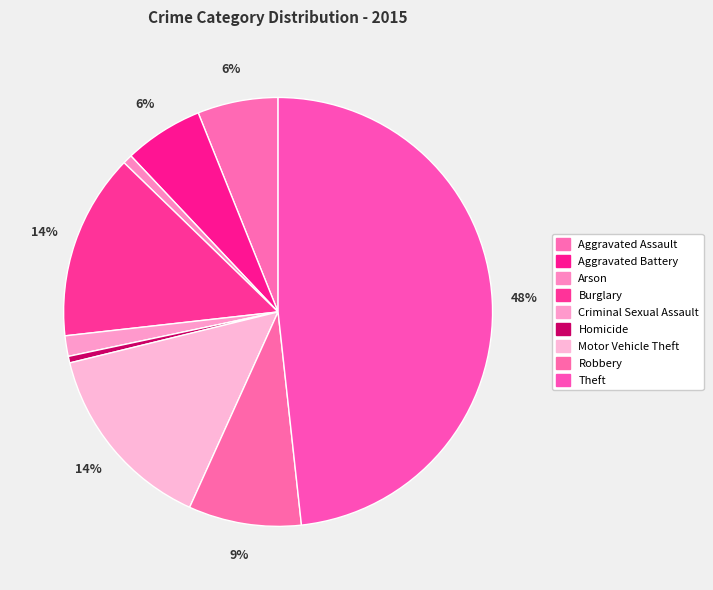

Which has a higher value, Arson or Burglary?

Burglary